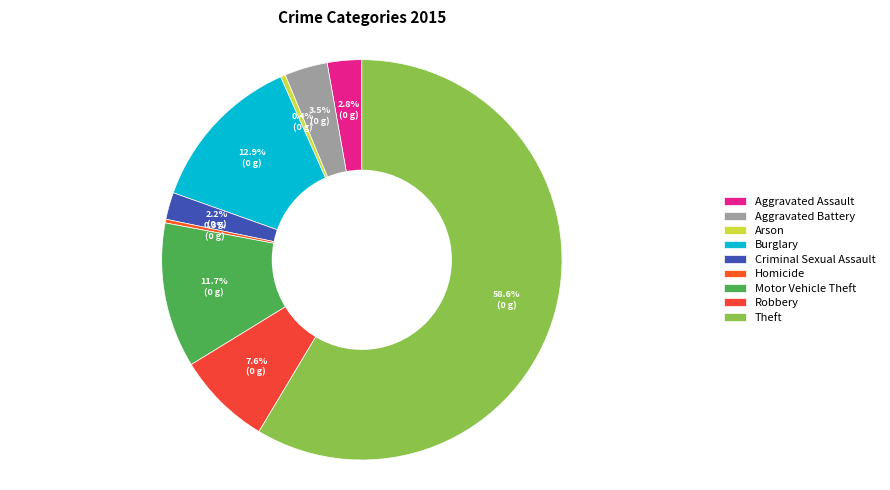

Combined, what portion of the pie is Robbery and Aggravated Assault?

10.4%